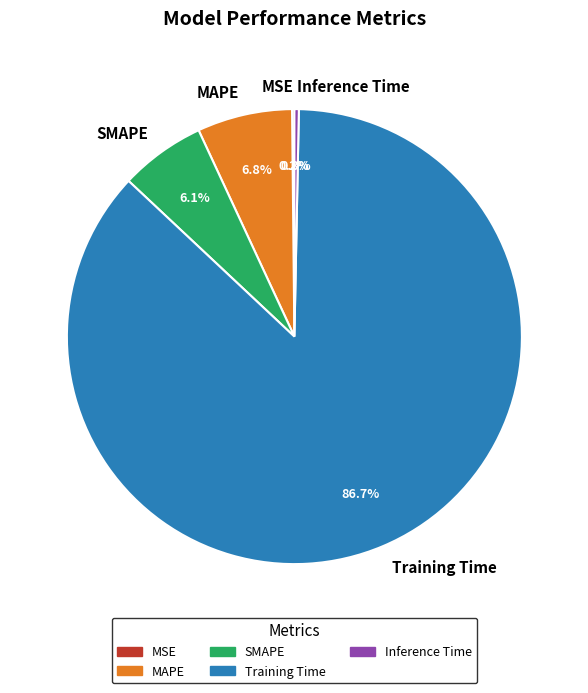

Is Training Time the majority of the pie?

Yes